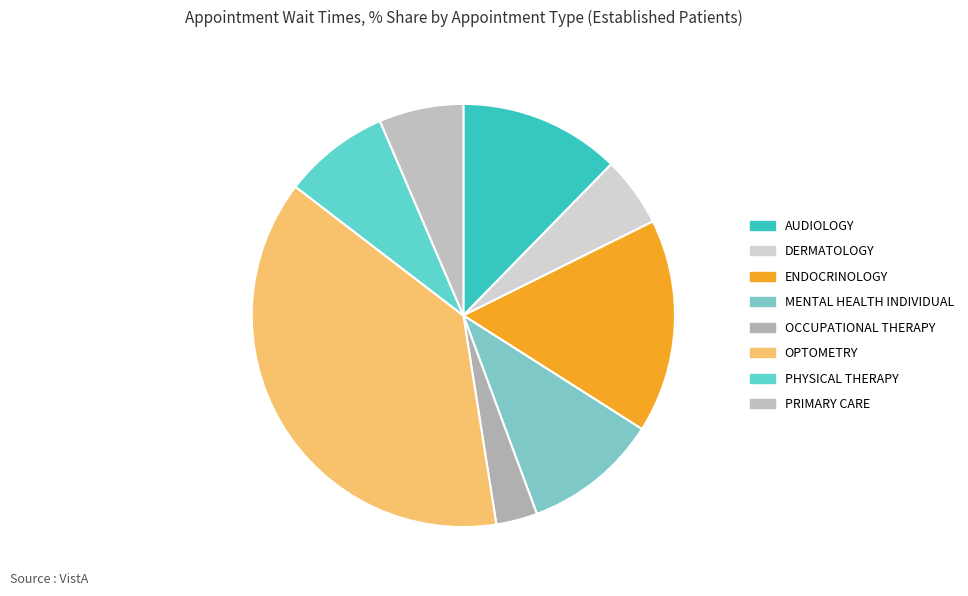

How many segments does this pie chart have?

8